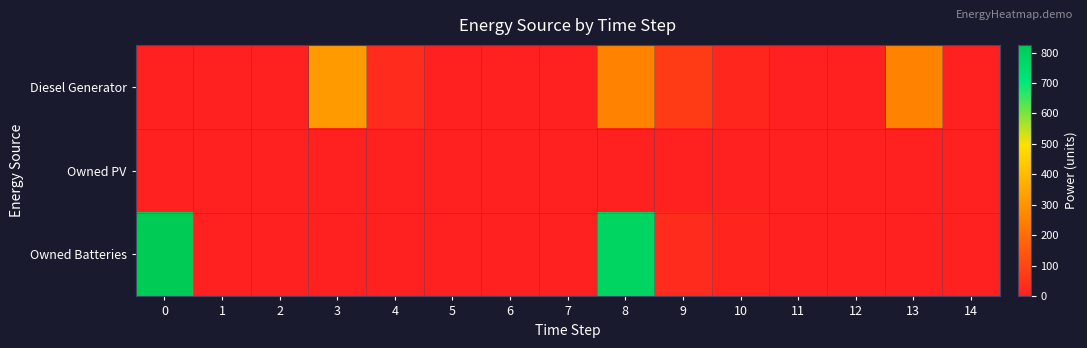

Count the number of data series in this chart.

3